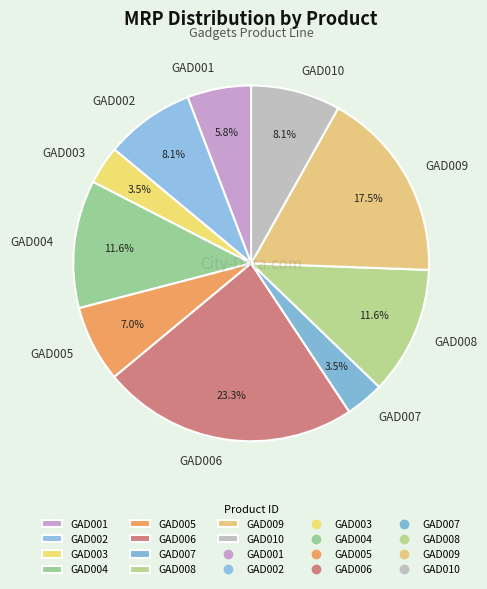

Combined, what portion of the pie is GAD001 and GAD004?

17.4%